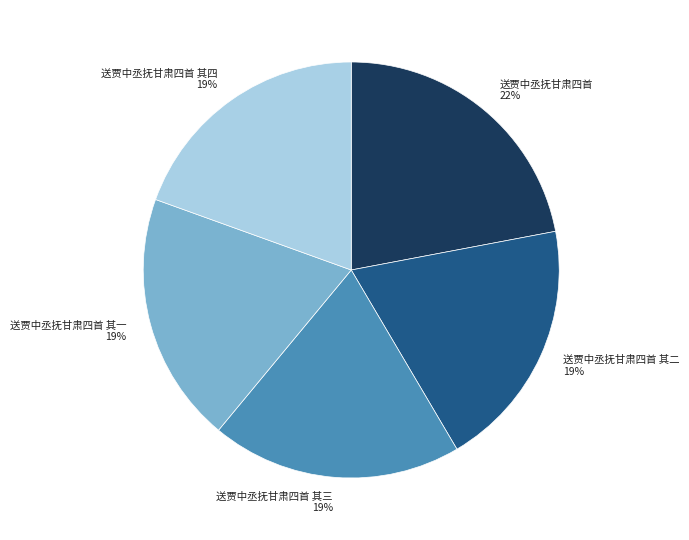

Is 送贾中丞抚甘肃四首 the majority of the pie?

No